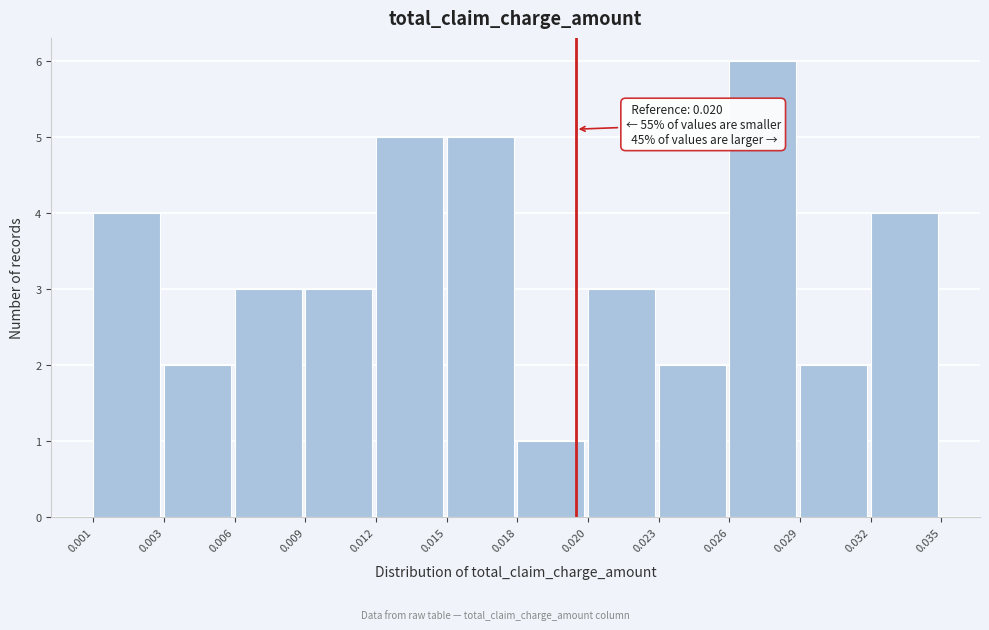

Reading left to right, list all the values displayed in this chart.

4	2	3	3	5	5	1	3	2	6	2	4